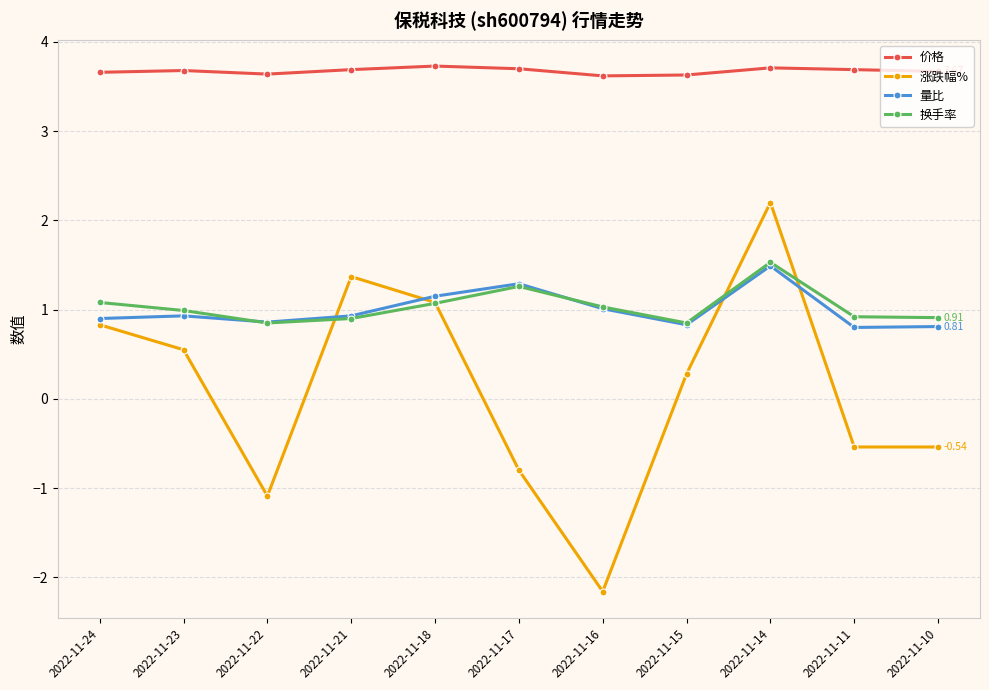

True or false: 价格 and 换手率 intersect in this chart.

False